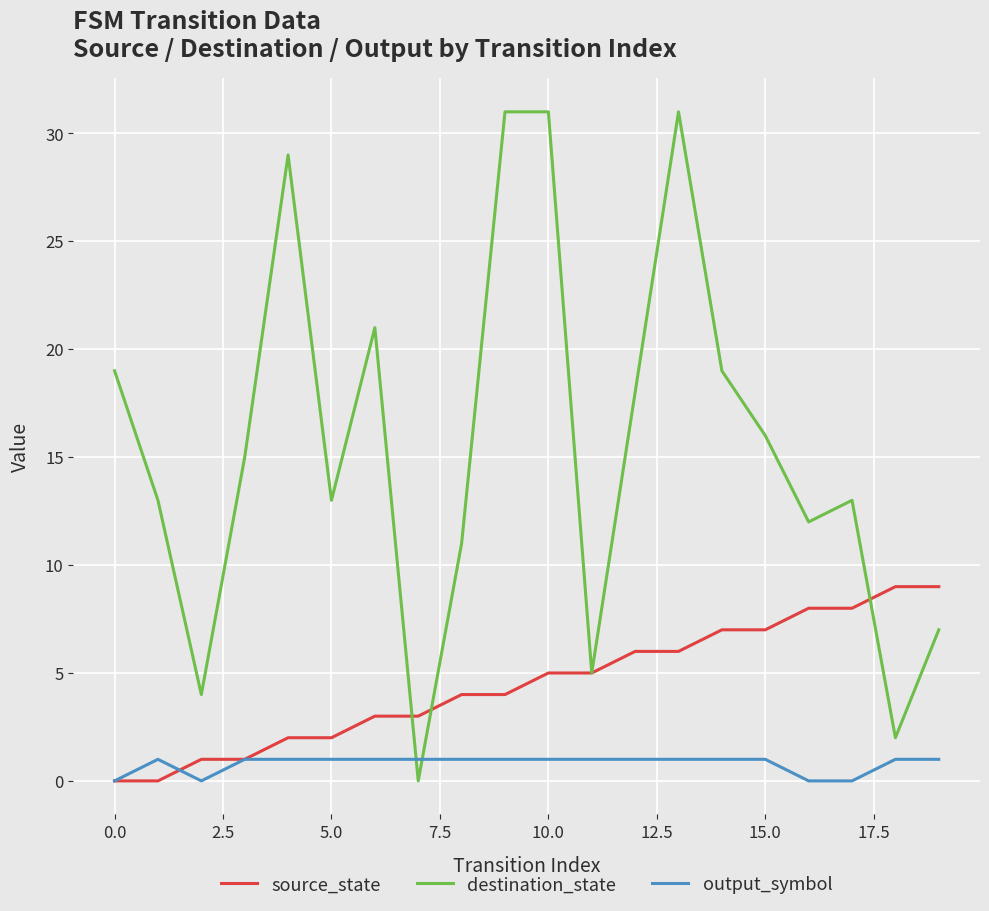

Reading left to right, transcribe all the data shown in this chart.

source_state: 0	0	1	1	2	2	3	3	4	4	5	5	6	6	7	7	8	8	9	9
destination_state: 19	13	4	15	29	13	21	0	11	31	31	5	18	31	19	16	12	13	2	7
output_symbol: 0	1	0	1	1	1	1	1	1	1	1	1	1	1	1	1	0	0	1	1